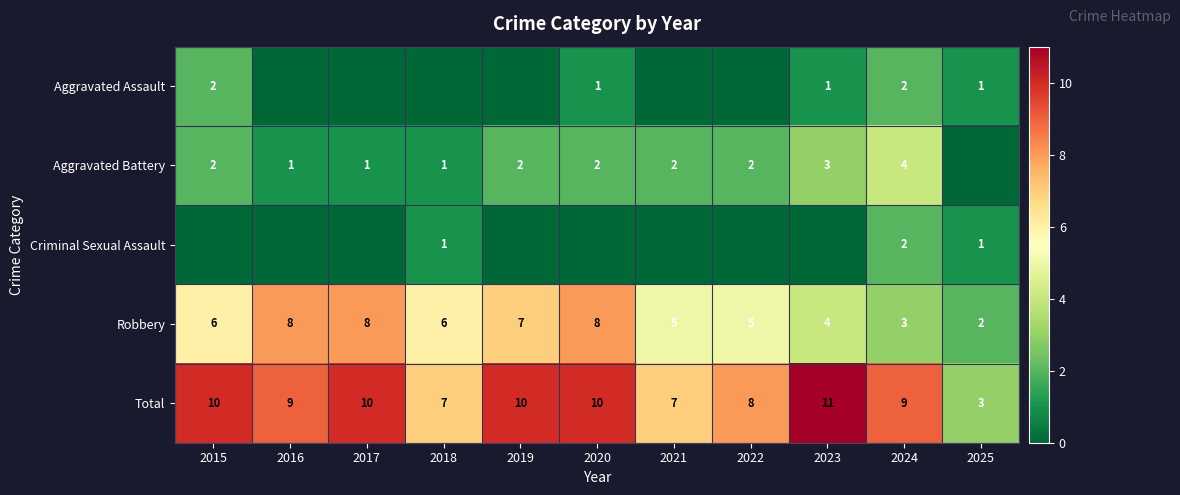

What value does the Total series have at 2015?

10